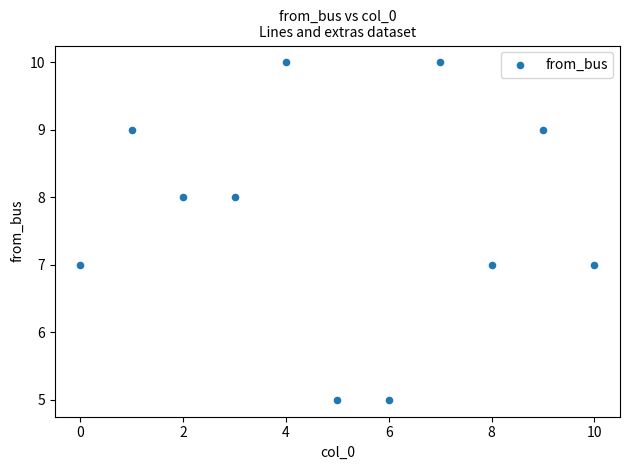

What is the range of Y values (max minus min)?

5